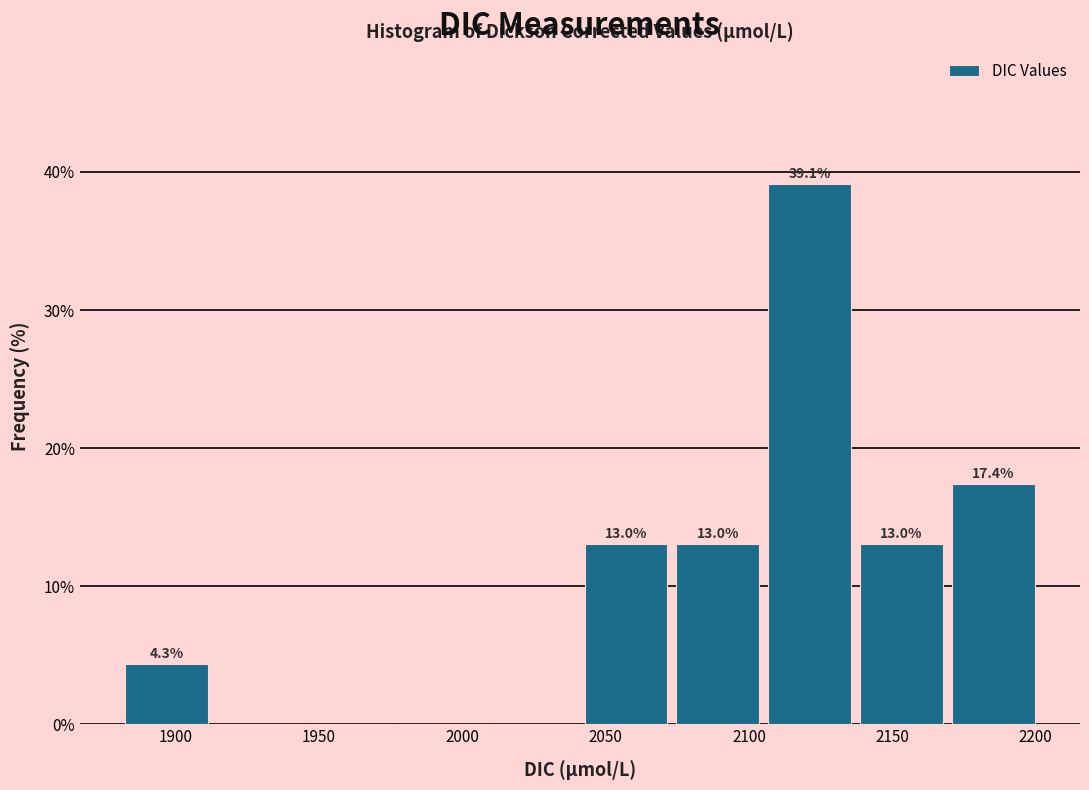

Which range on the x-axis has the tallest bar?

2105 to 2135